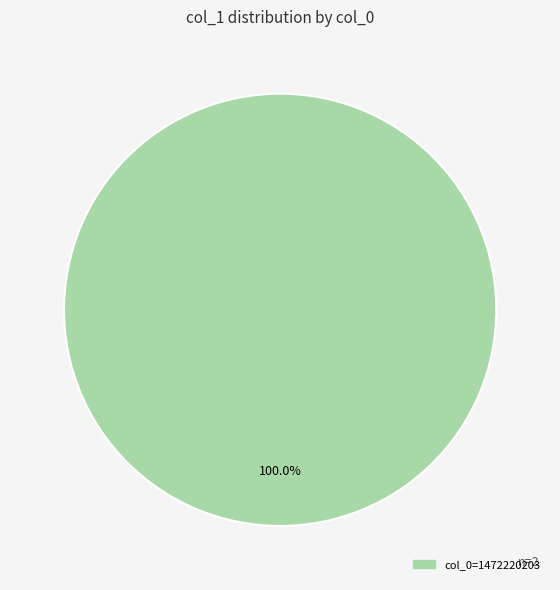

Rank the categories by value from highest to lowest.

col_0=1472220203